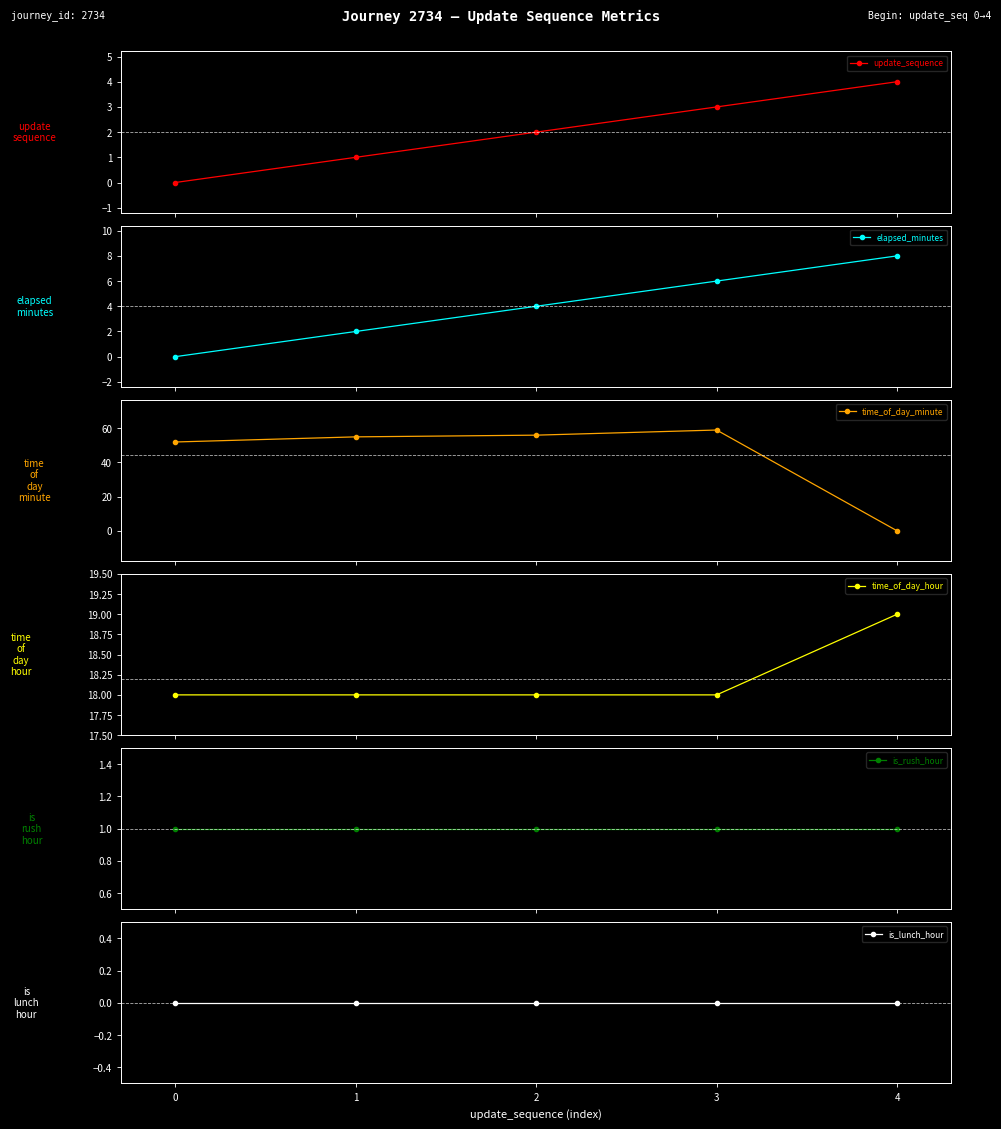

Is this an area chart (filled region under the line)?

No